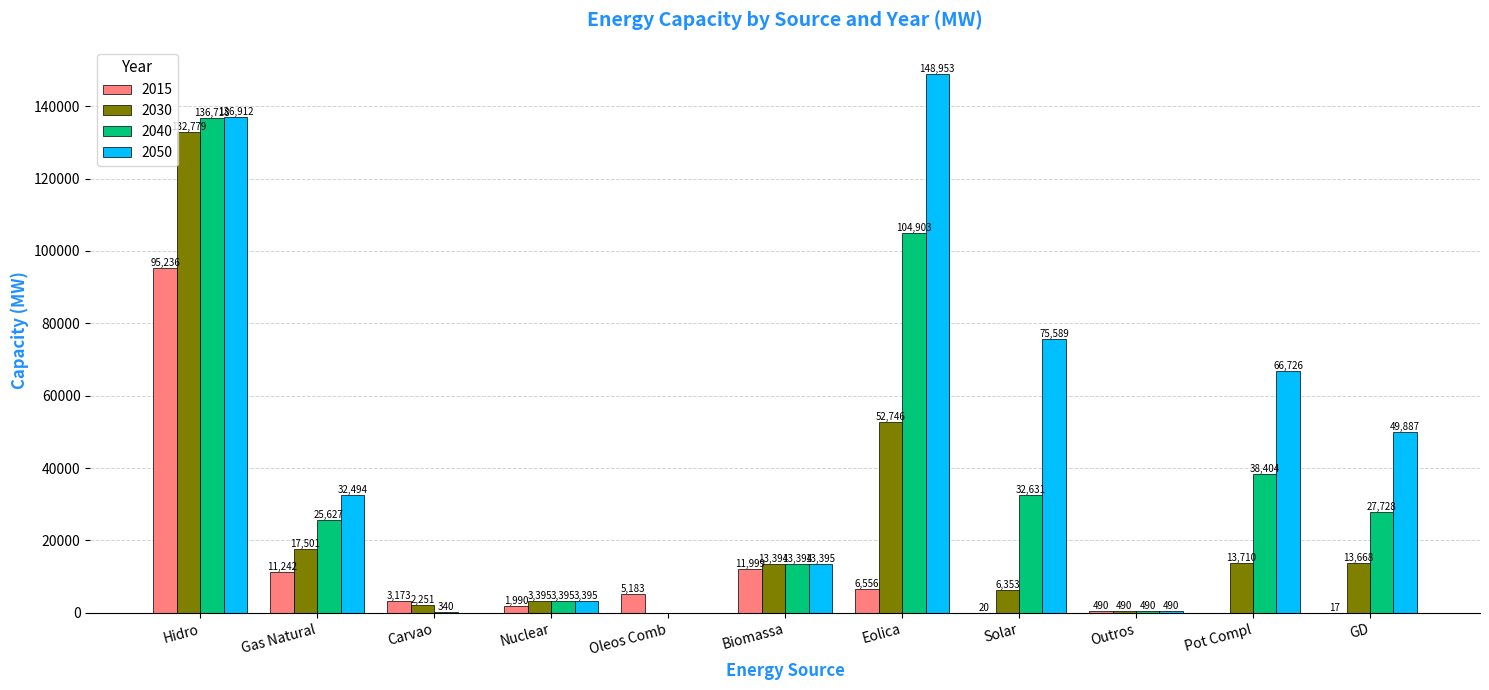

Reading left to right, extract all data points from this chart.

2015: Hidro=95236	Gas Natural=11242	Carvao=3173	Nuclear=1990	Oleos Comb=5183	Biomassa=11999	Eolica=6556	Solar=20	Outros=490	Pot Compl=0	GD=17
2030: Hidro=132779	Gas Natural=17501	Carvao=2251	Nuclear=3395	Oleos Comb=0	Biomassa=13394	Eolica=52746	Solar=6353	Outros=490	Pot Compl=13710	GD=13668
2040: Hidro=136718	Gas Natural=25627	Carvao=340	Nuclear=3395	Oleos Comb=0	Biomassa=13394	Eolica=104903	Solar=32631	Outros=490	Pot Compl=38404	GD=27728
2050: Hidro=136912	Gas Natural=32494	Carvao=0	Nuclear=3395	Oleos Comb=0	Biomassa=13395	Eolica=148953	Solar=75589	Outros=490	Pot Compl=66726	GD=49887